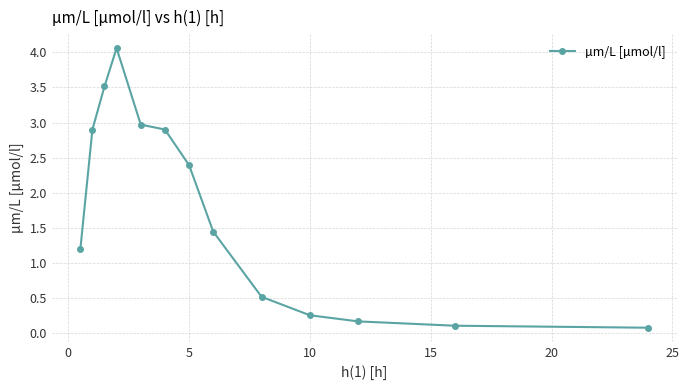

True or false: the data has more than 0 interior local peaks.

True